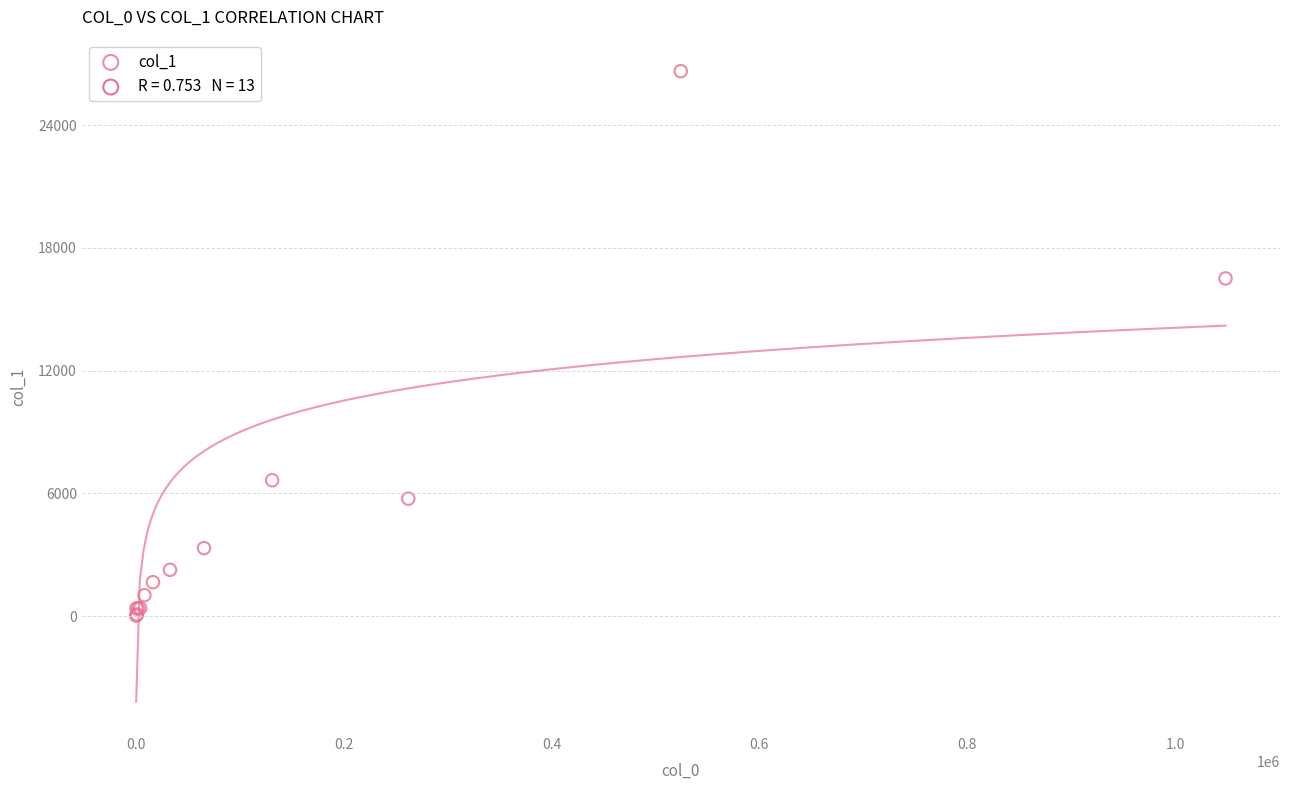

What Y value in the scatter plot is closest to 13336?

16512